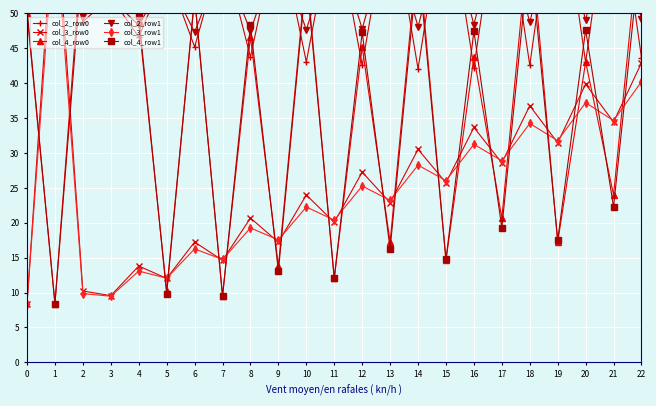

What is the value of the col_4_row0 point at the 2nd from the left?

8.4